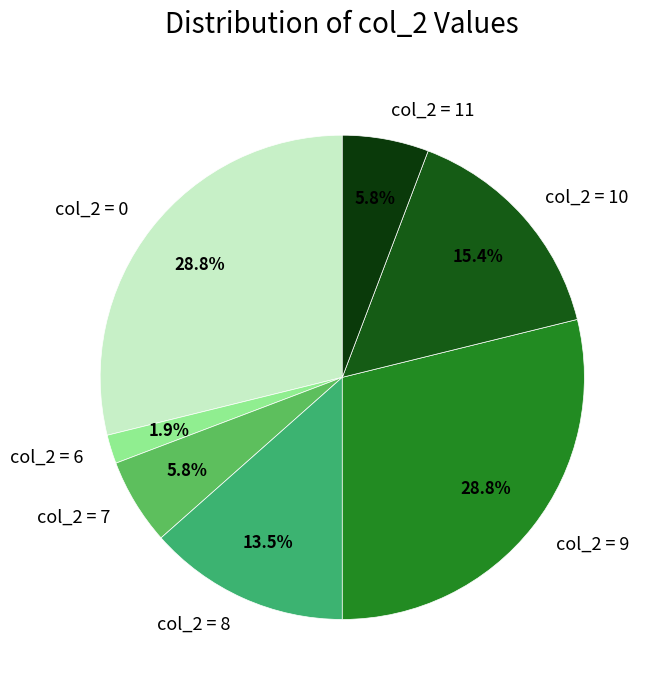

Which has a higher value, col_2 = 10 or col_2 = 11?

col_2 = 10